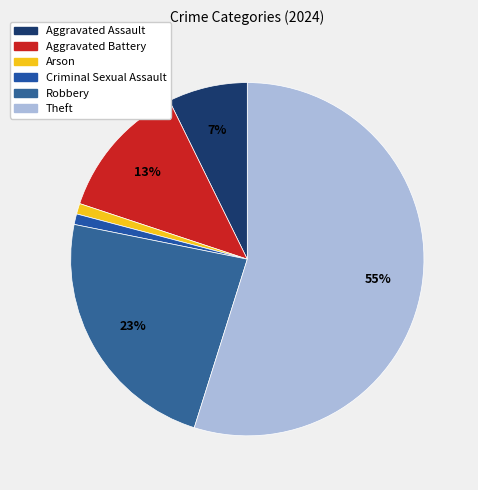

Count the number of slices in the pie.

6